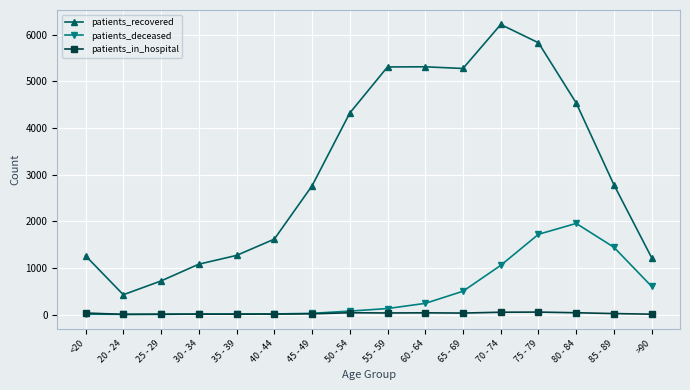

What is the label of the 2nd point from the left?

20 - 24